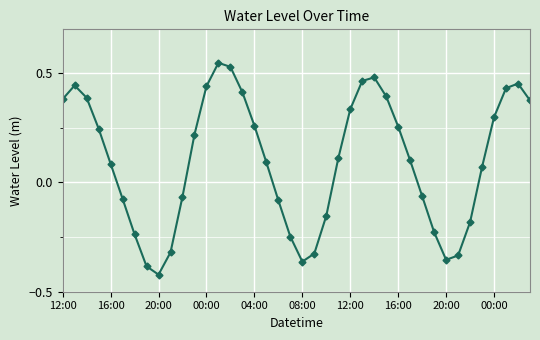

Count the number of values greater than 0.

24